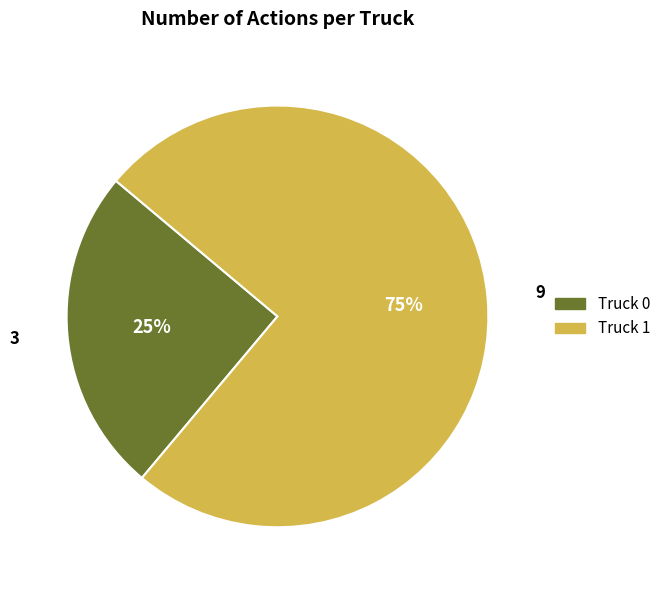

To the nearest percent, what portion does Truck 0 represent?

25%